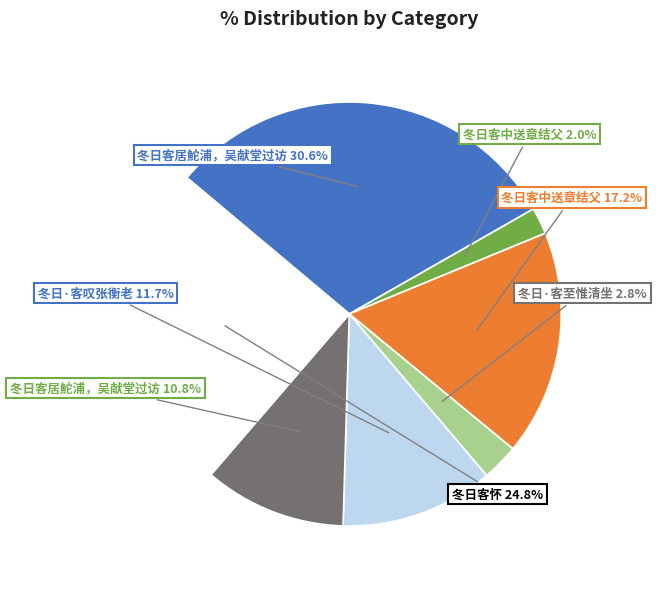

Is there a majority slice in this chart?

No